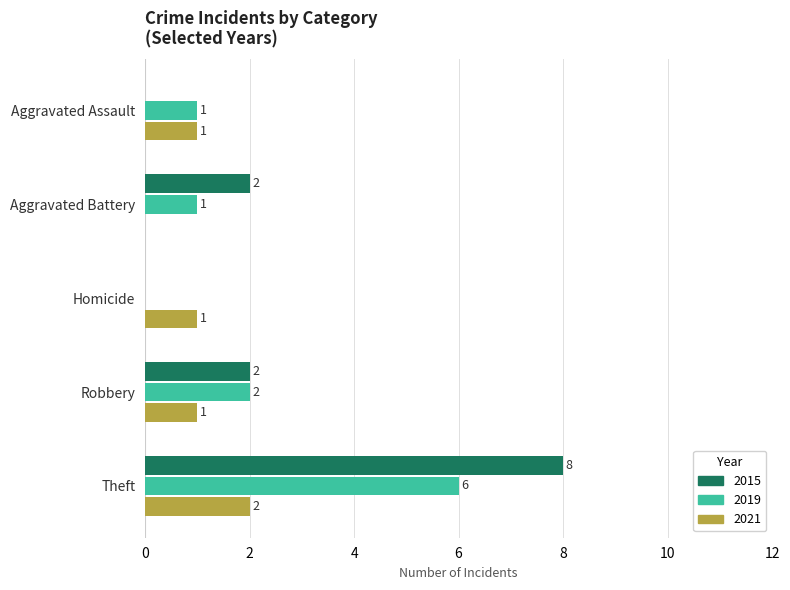

At which label does 2015 reach its peak?

Theft